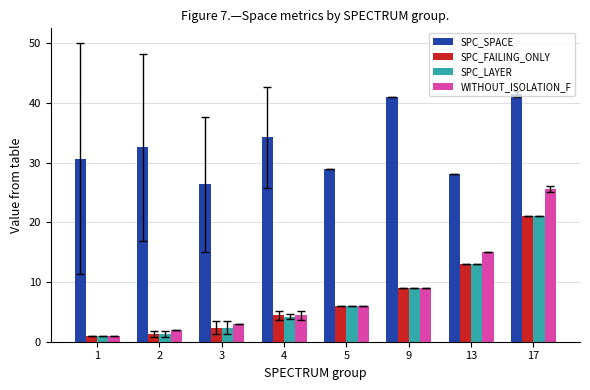

What is the sum of the SPC_SPACE values at 3 and 2?

58.9